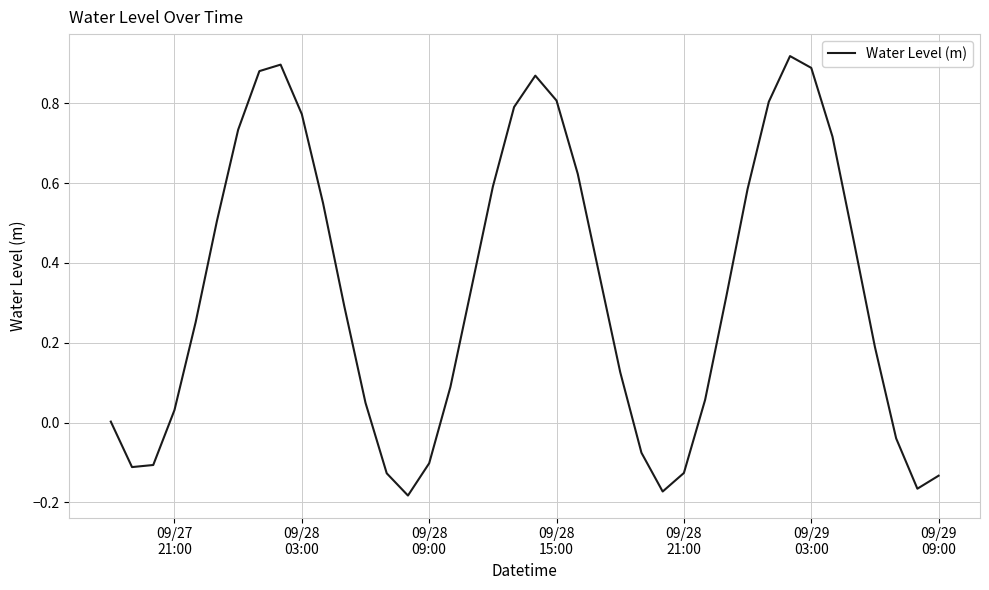

At which label does the data first exceed 0?

09/27
21:00